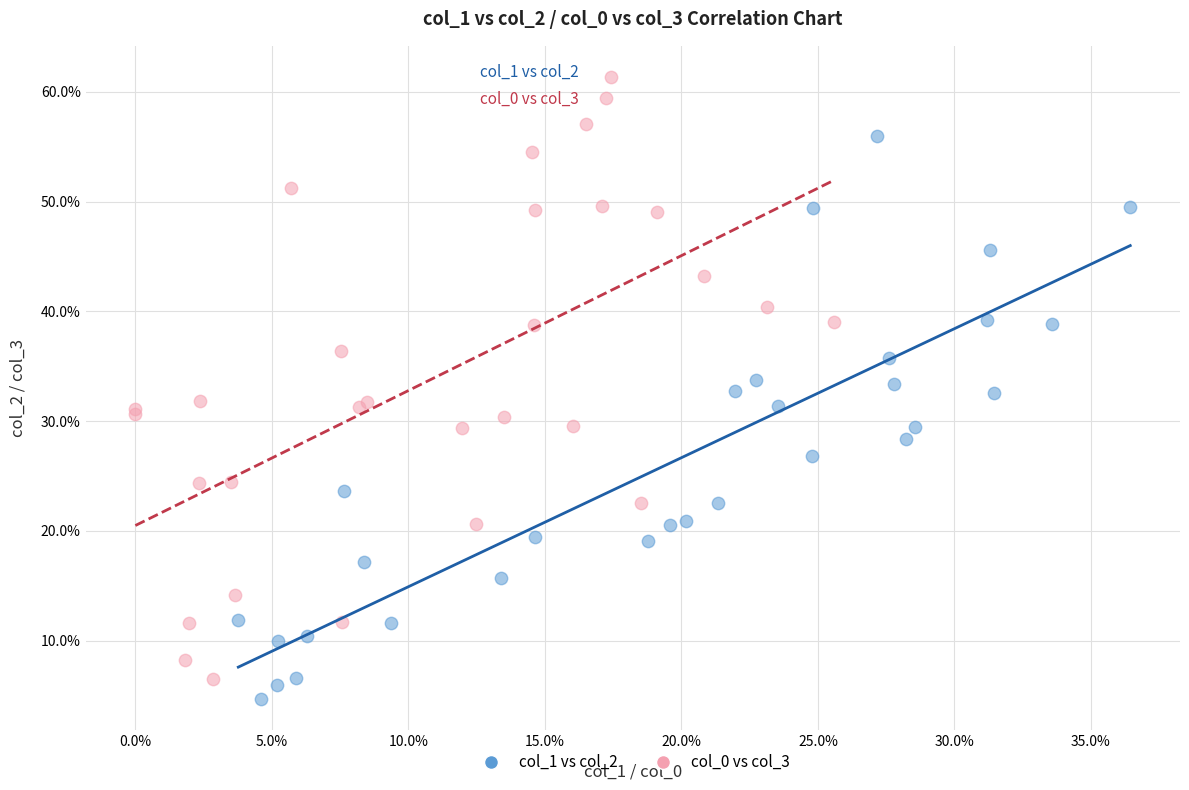

Which series contains the highest Y value?

col_0 vs col_3